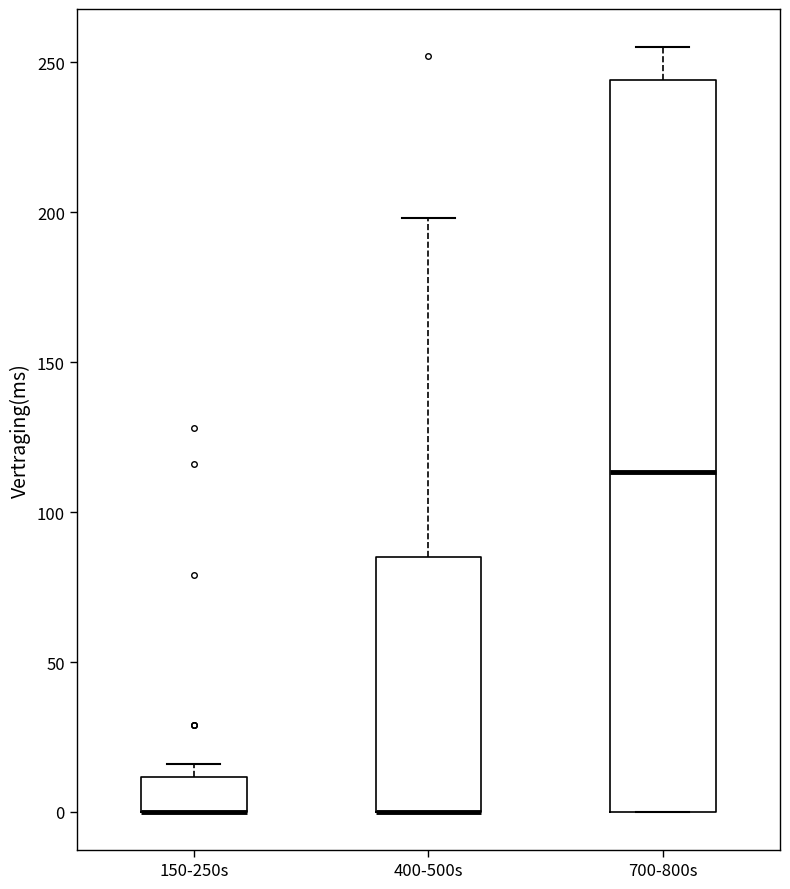

Comparing the boxes themselves (not the whiskers), which one is the tallest?

700-800s